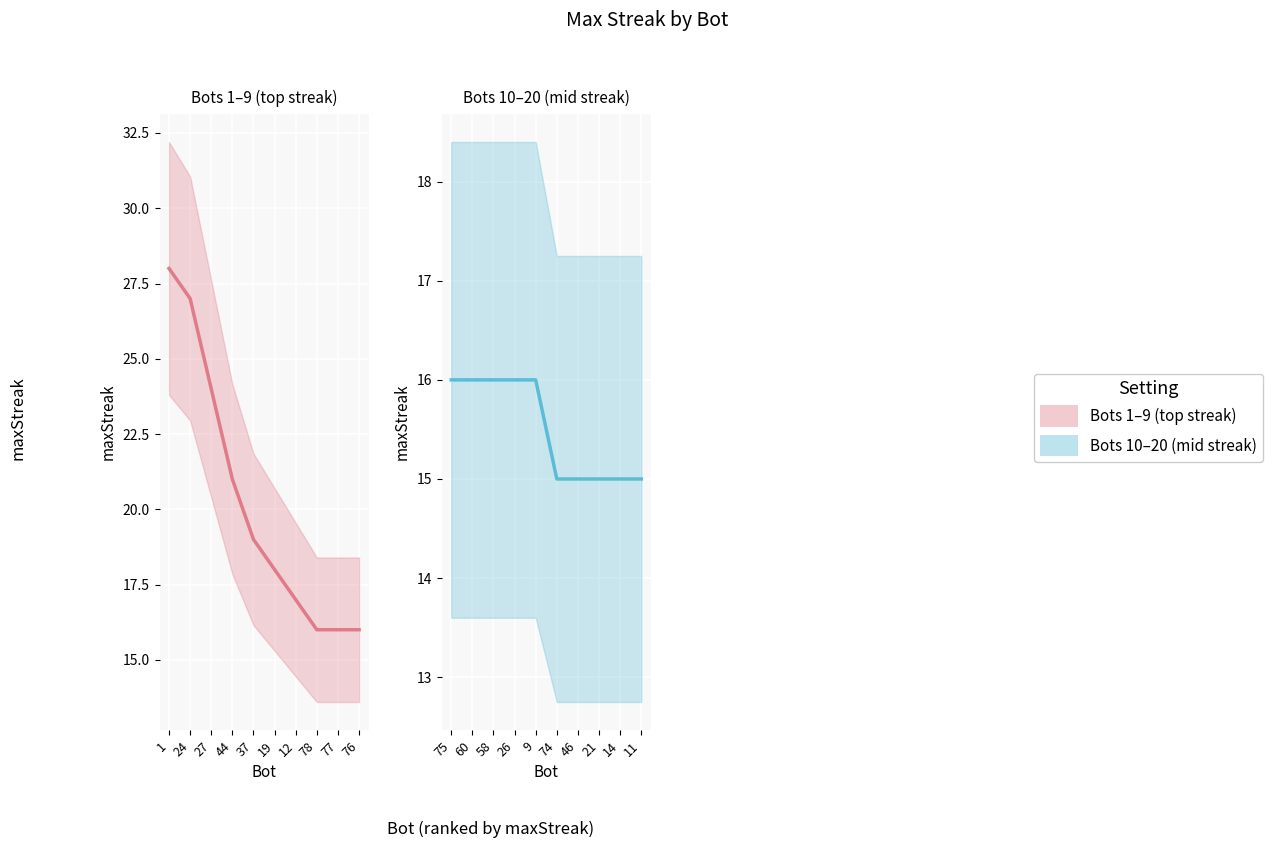

Rank the series by their average value, from highest to lowest.

Bots 1–9 (top streak), Bots 10–20 (mid streak)